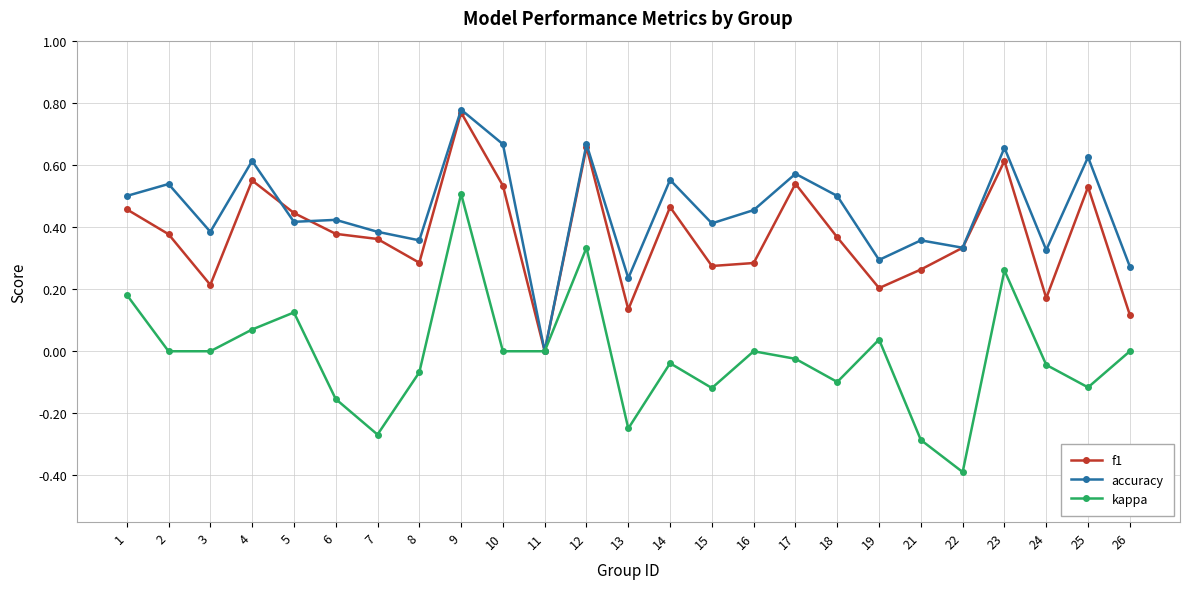

Which series has the largest range (max minus min)?

kappa